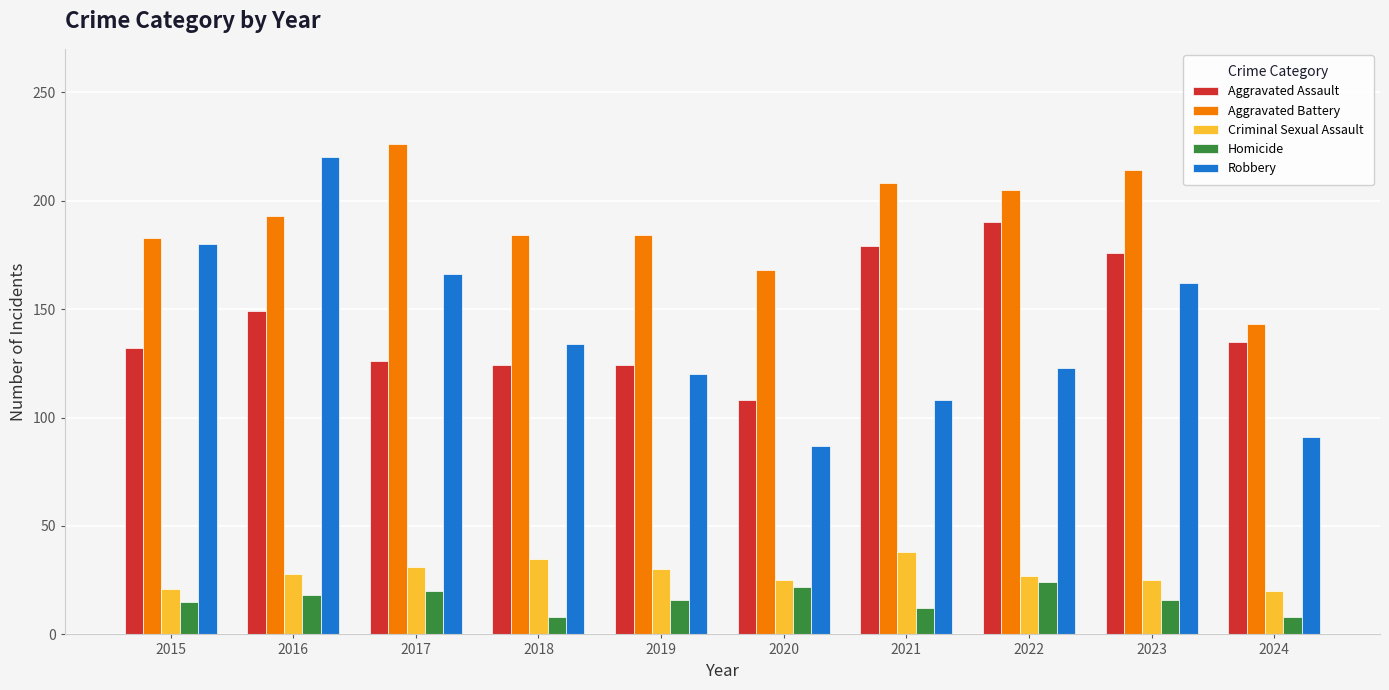

How many groups of bars are there?

10